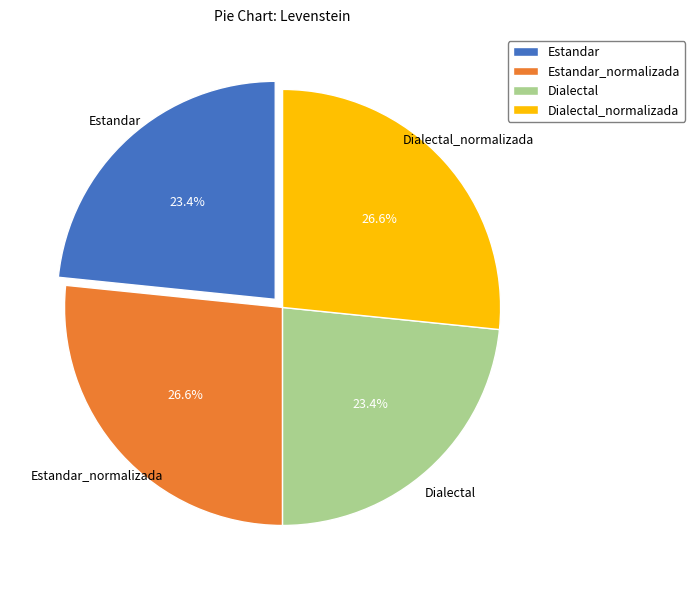

Does Dialectal_normalizada represent more than half of the total?

No